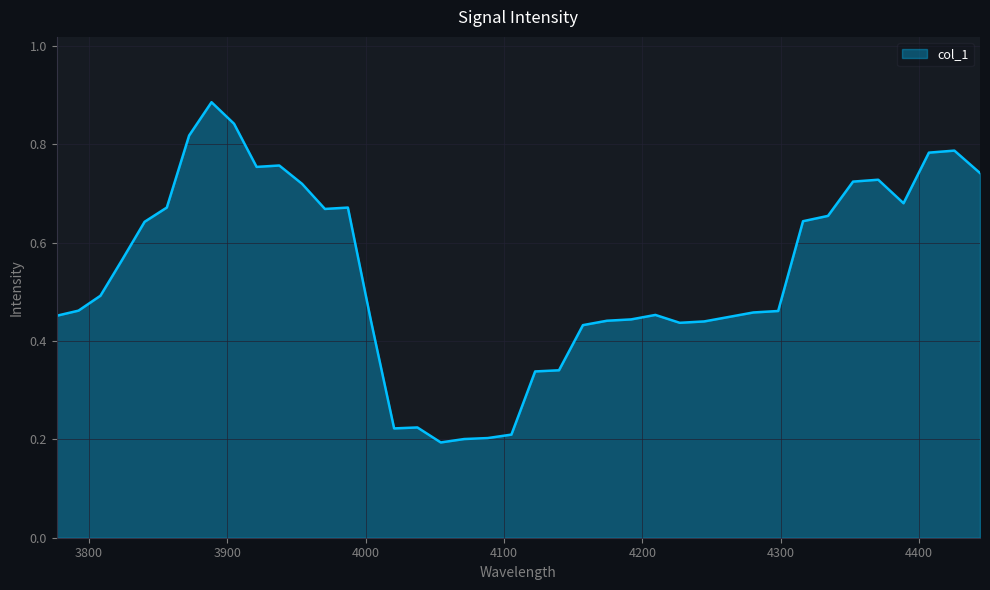

What is the sum of all values?

21.5